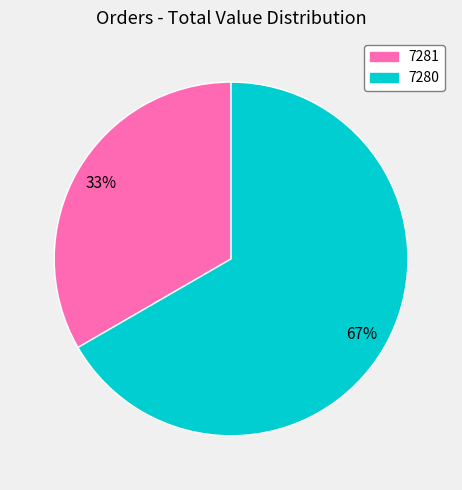

Which has a higher value, 7280 or 7281?

7280